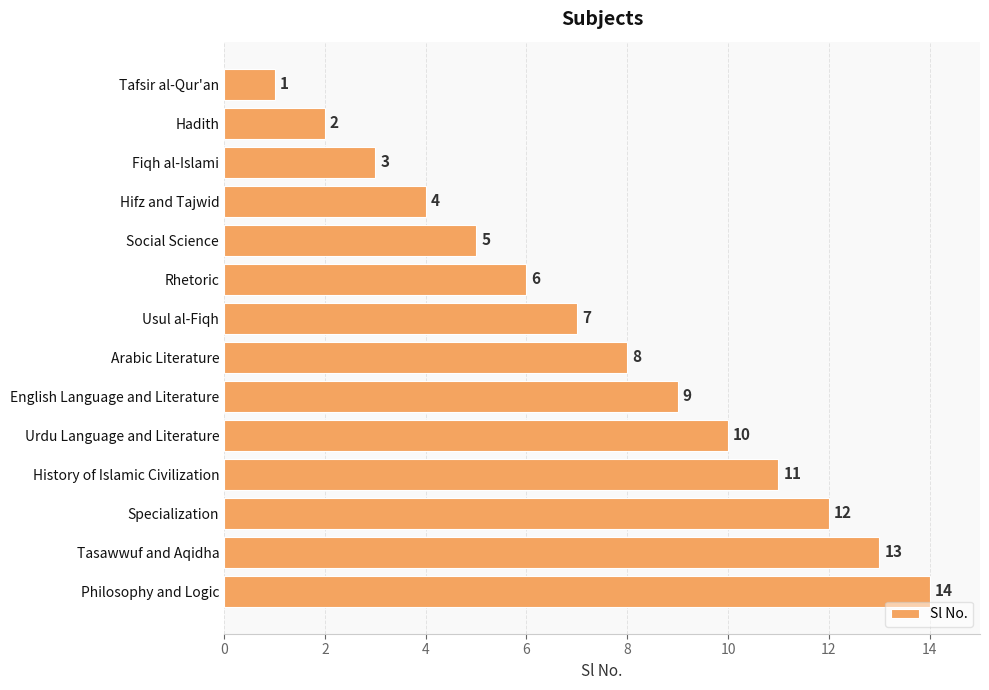

Are the bars grouped side by side (vs. stacked)?

No